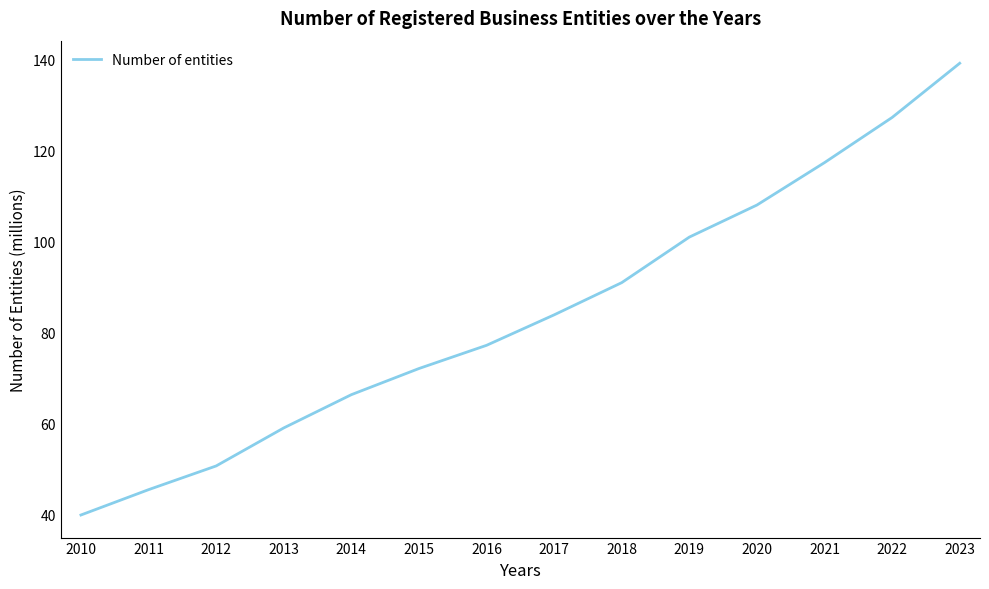

True or false: the data shows 111.9 at 2015.

False